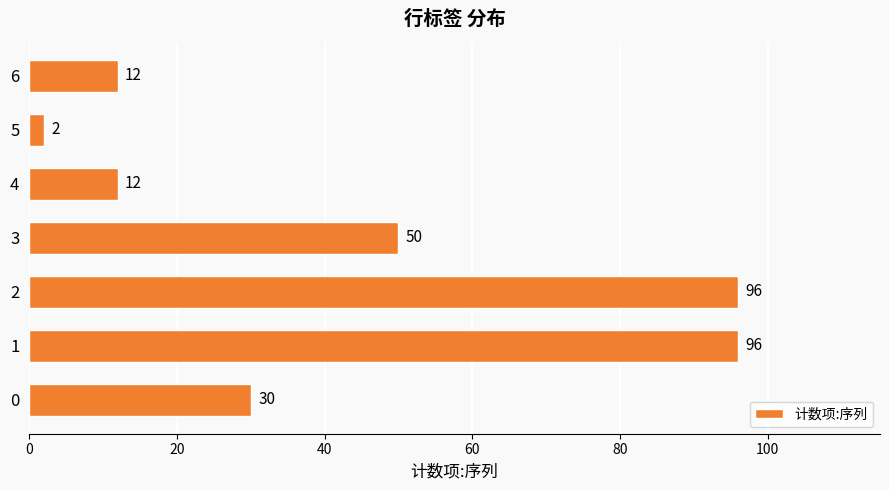

Which has a higher value, 5 or 4?

4